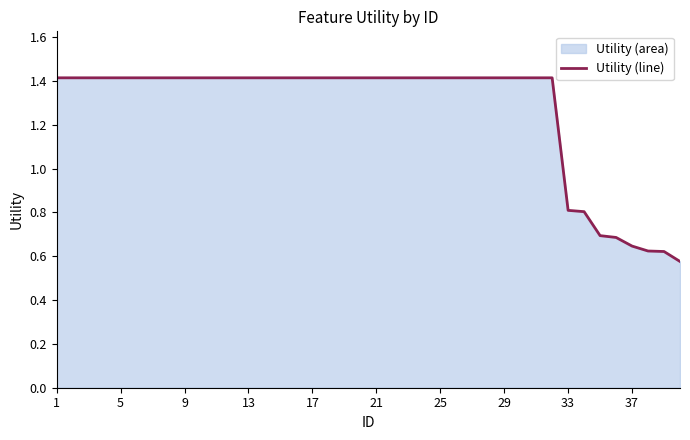

The value at 17 is 0.9. True or false?

False